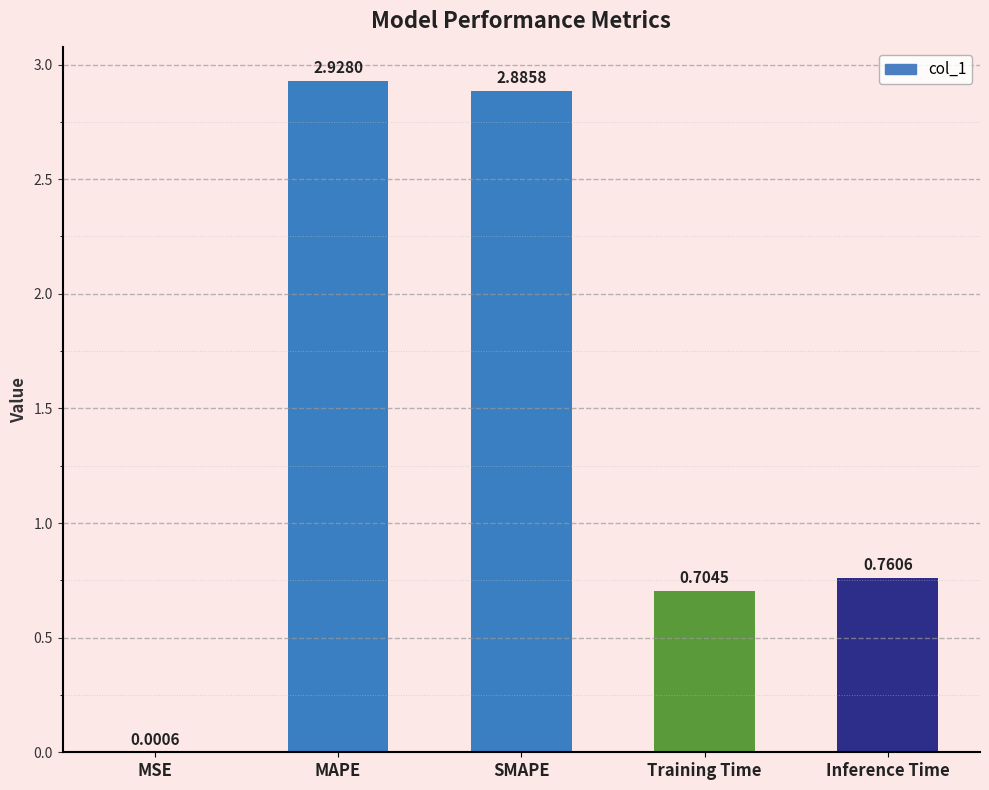

What is the sum of all values?

7.3